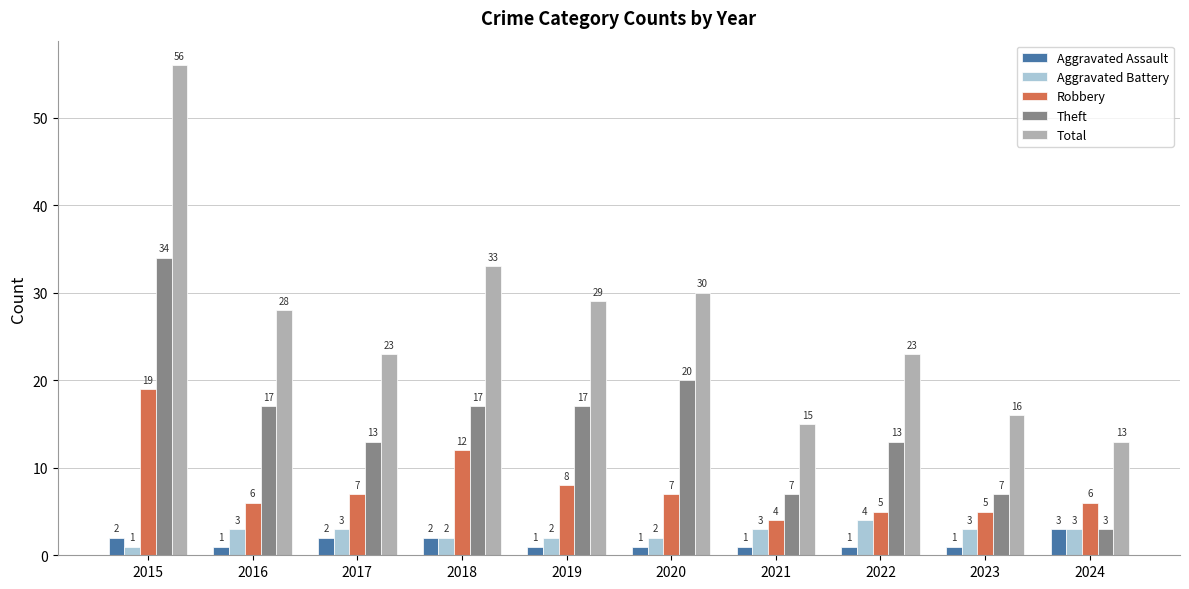

Which series has the largest total across all categories?

Total